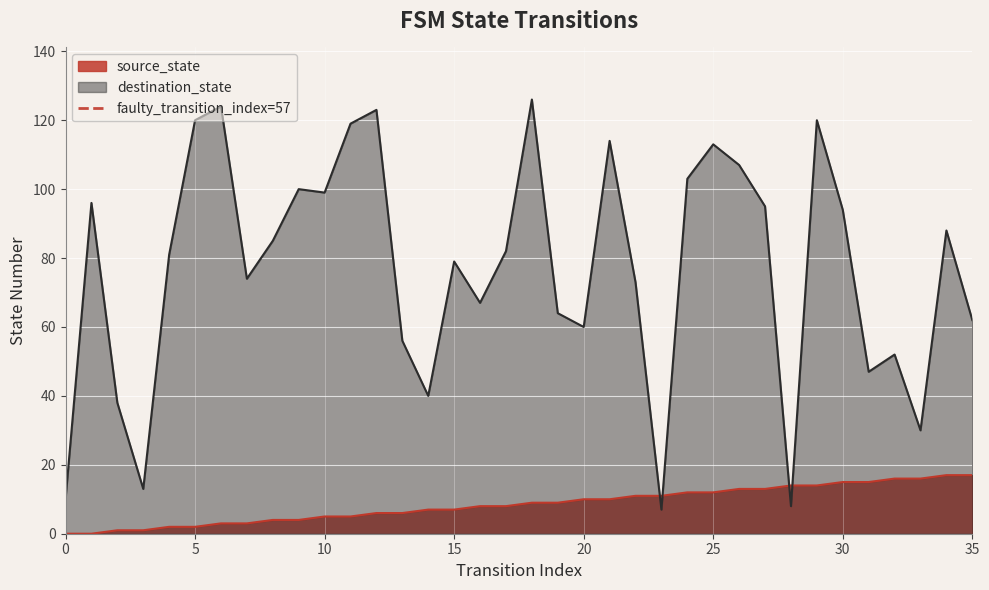

How many intersections are there between source_state and destination_state?

4